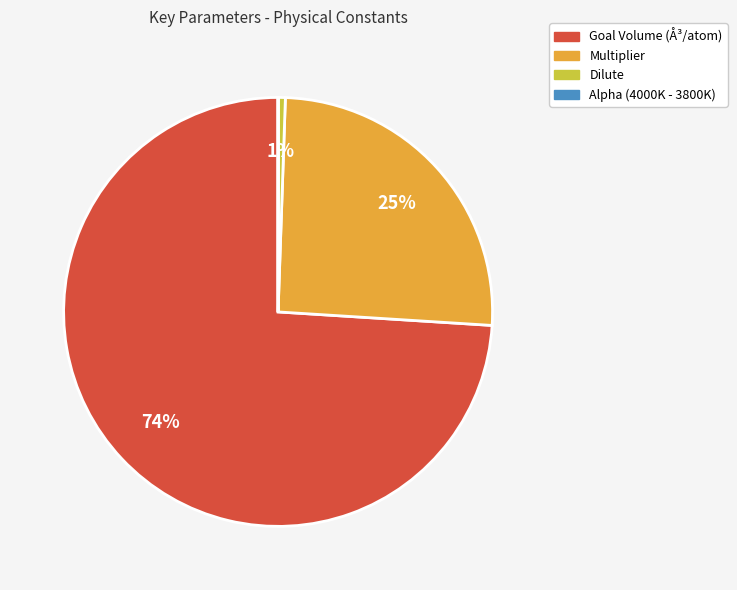

To the nearest percent, what is the combined percentage of Goal Volume (Å³/atom) and Dilute?

75%